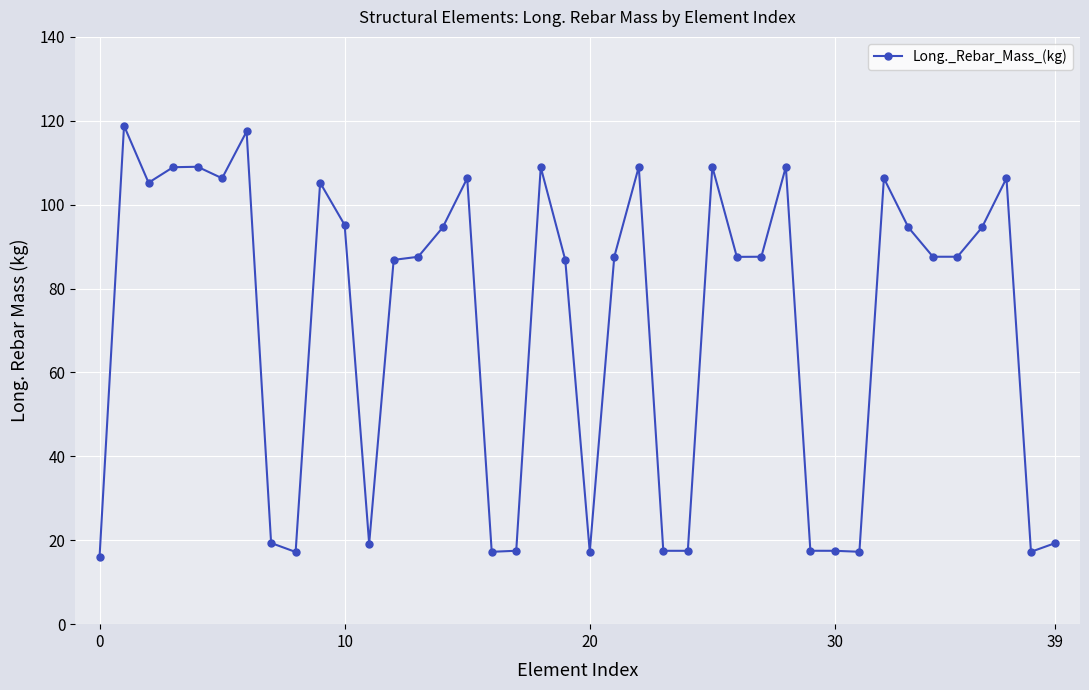

What is the average value?

71.3